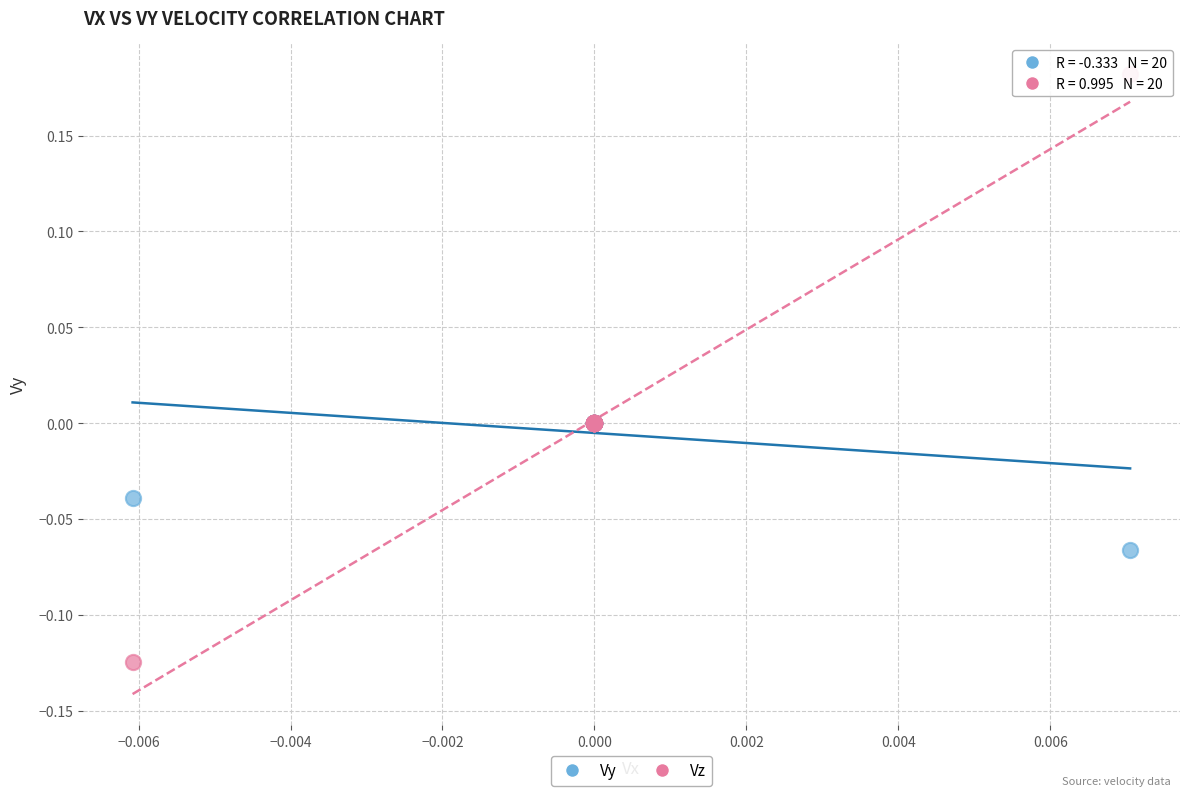

What are all the series names shown in the legend?

Vy, Vz